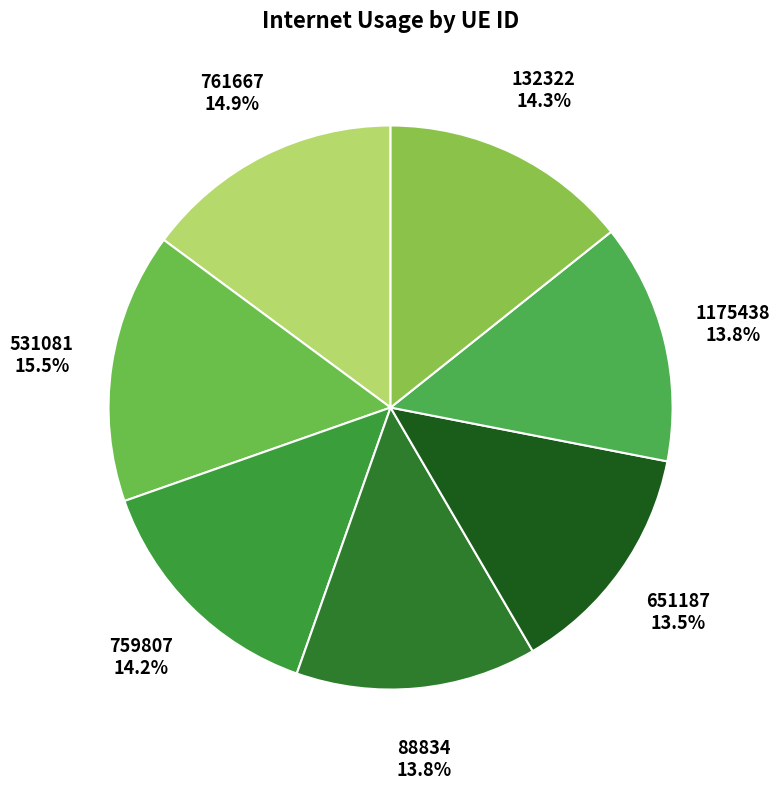

How many slices are in this pie chart?

7